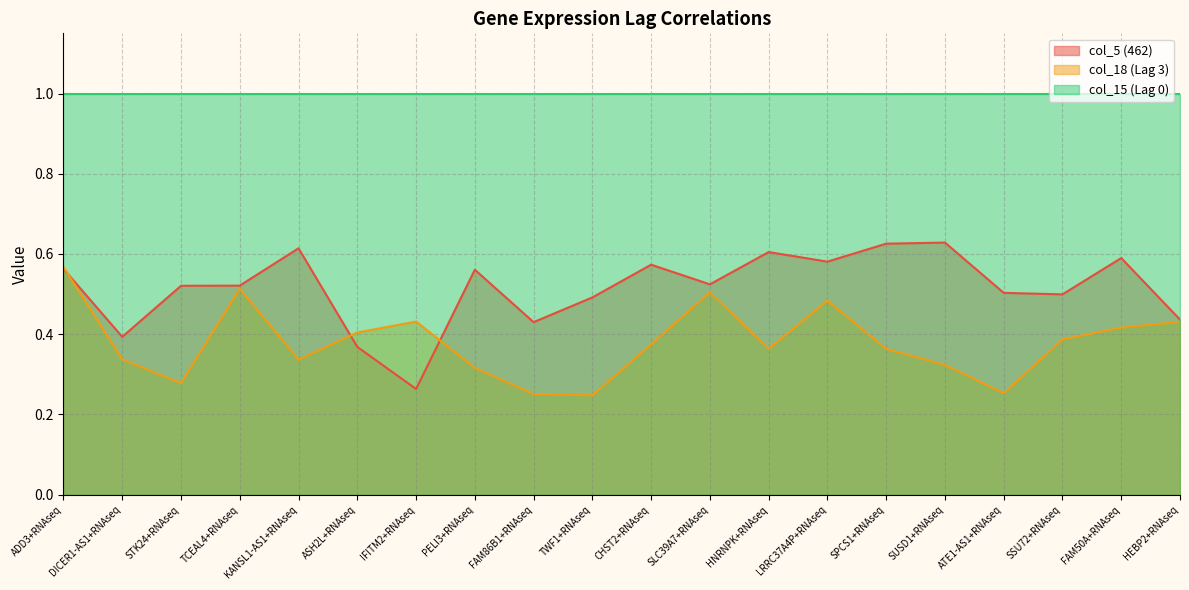

True or false: col_18 (Lag 3) has a value of 0.3 at KANSL1-AS1+RNAseq.

True